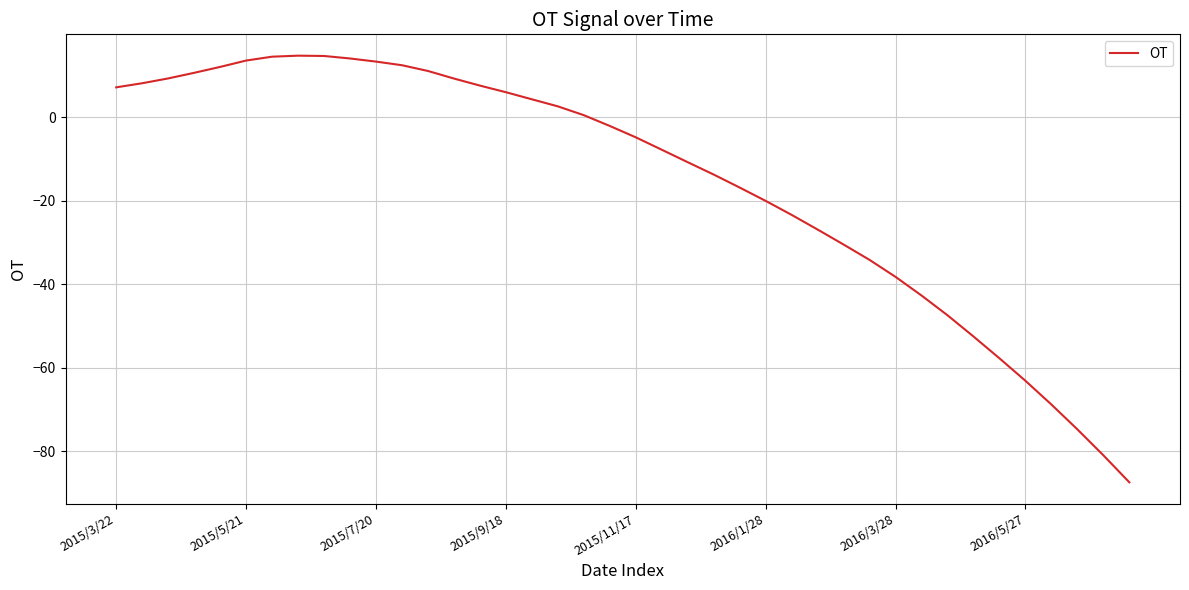

What is the difference between the maximum and minimum values?

102.3